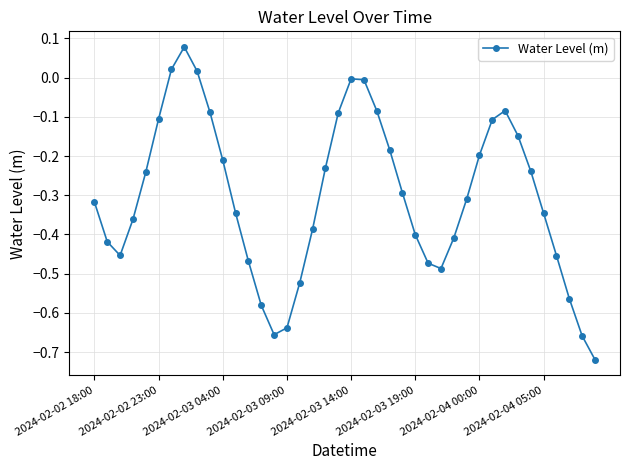

What is the sum of all values?

-12.2